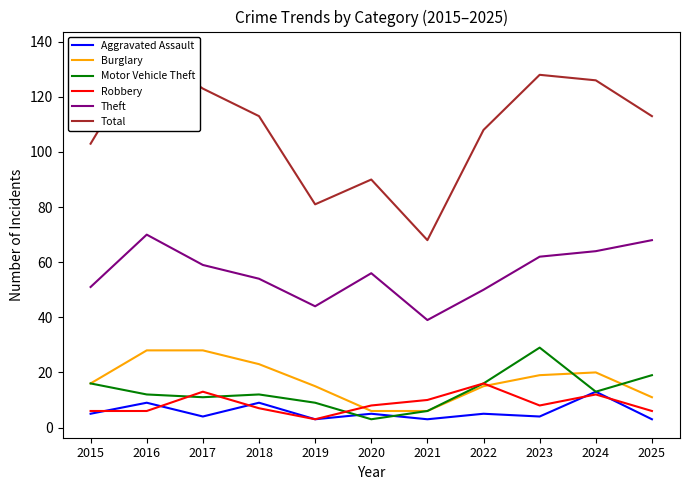

Reading left to right, list all the values displayed in this chart.

Aggravated Assault: 2015=5	2016=9	2017=4	2018=9	2019=3	2020=5	2021=3	2022=5	2023=4	2024=13	2025=3
Burglary: 2015=16	2016=28	2017=28	2018=23	2019=15	2020=6	2021=6	2022=15	2023=19	2024=20	2025=11
Motor Vehicle Theft: 2015=16	2016=12	2017=11	2018=12	2019=9	2020=3	2021=6	2022=16	2023=29	2024=13	2025=19
Robbery: 2015=6	2016=6	2017=13	2018=7	2019=3	2020=8	2021=10	2022=16	2023=8	2024=12	2025=6
Theft: 2015=51	2016=70	2017=59	2018=54	2019=44	2020=56	2021=39	2022=50	2023=62	2024=64	2025=68
Total: 2015=103	2016=137	2017=123	2018=113	2019=81	2020=90	2021=68	2022=108	2023=128	2024=126	2025=113